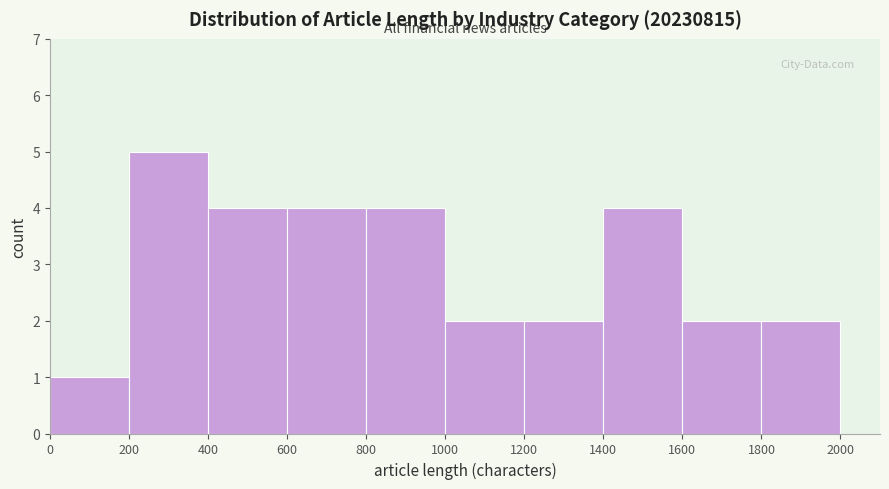

Reading left to right, list every bar in this chart as the range it spans on the x-axis followed by its height. The values are not printed on the chart, so give them approximately, as read against the axis.

0 to 200: 1
200 to 400: 5
400 to 600: 4
600 to 800: 4
800 to 1000: 4
1000 to 1200: 2
1200 to 1400: 2
1400 to 1600: 4
1600 to 1800: 2
1800 to 2000: 2